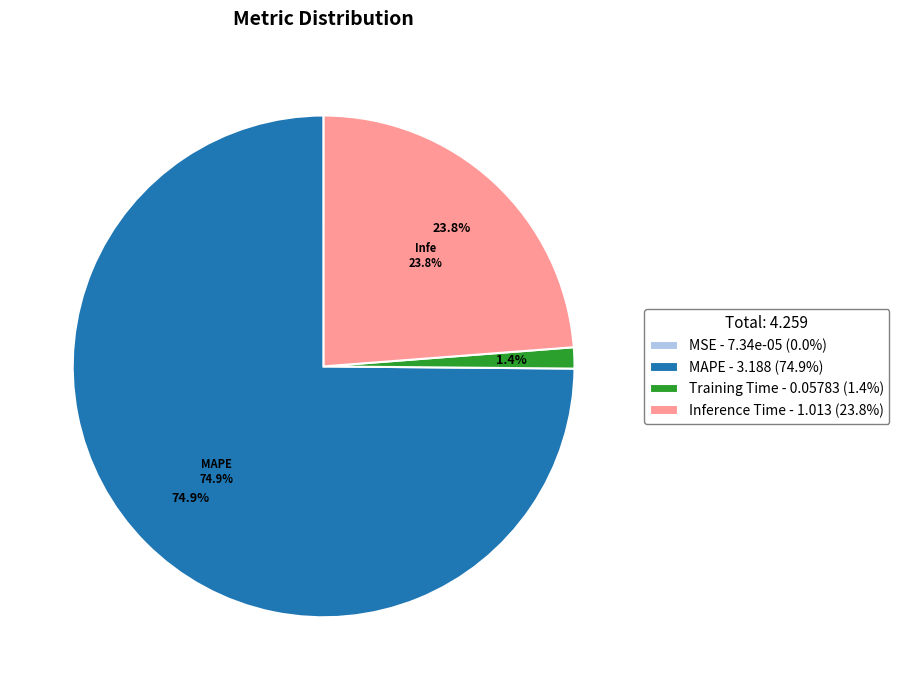

Is it true that Training Time is 11% of the pie?

False